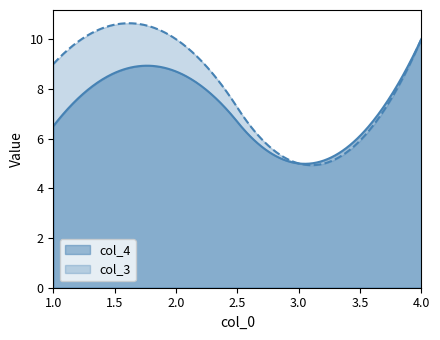

How many interior local peaks does the col_3 series have?

1